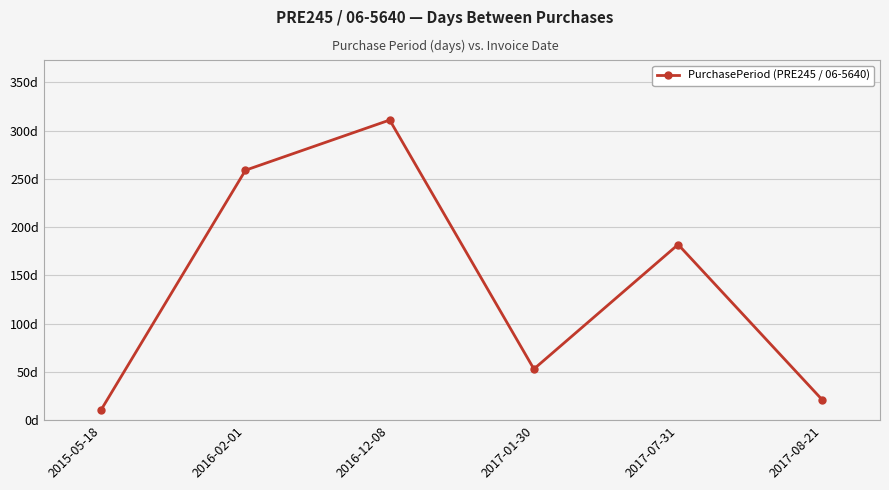

Between 2015-05-18 and 2016-12-08, which is larger?

2016-12-08